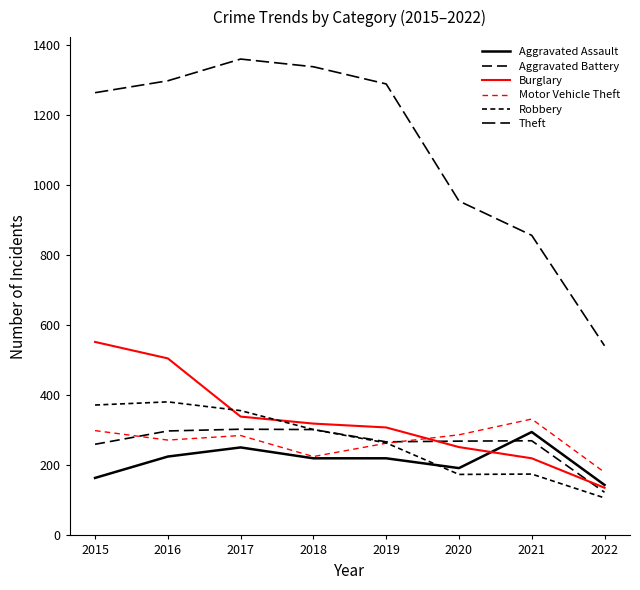

Is this an area chart (filled region under the line)?

No